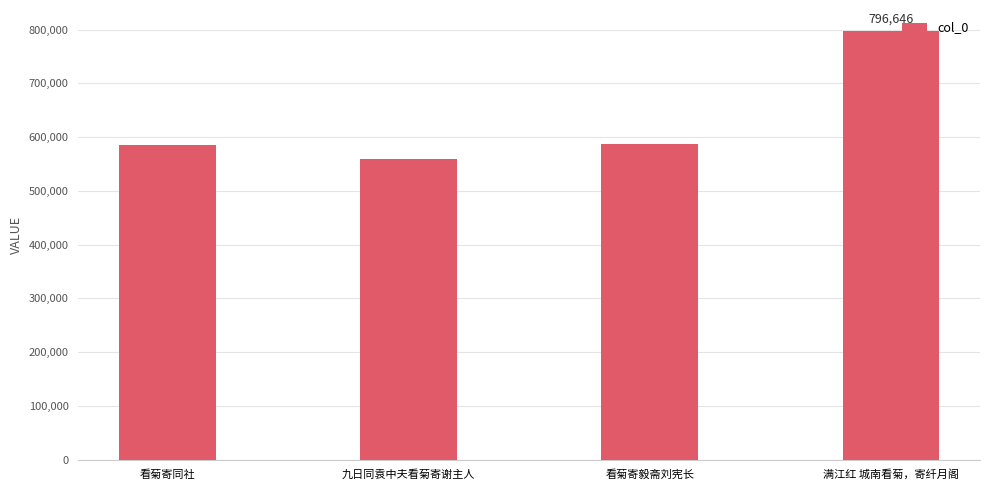

What is the difference between the maximum and minimum values?

237819